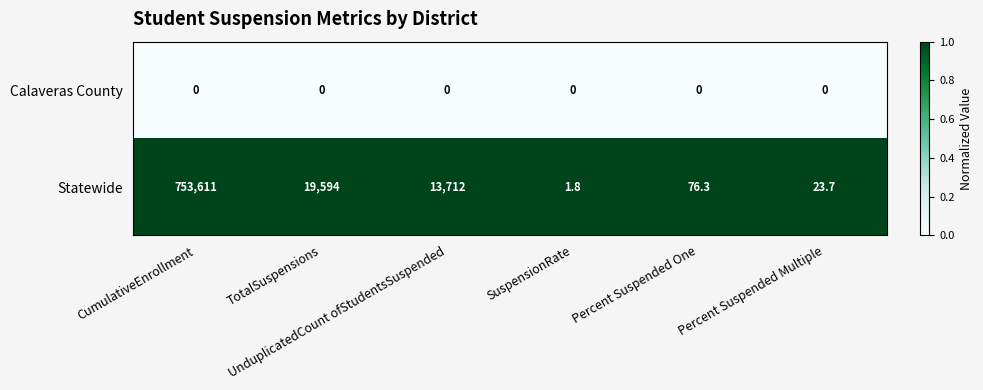

Which label corresponds to the largest value in the chart?

CumulativeEnrollment